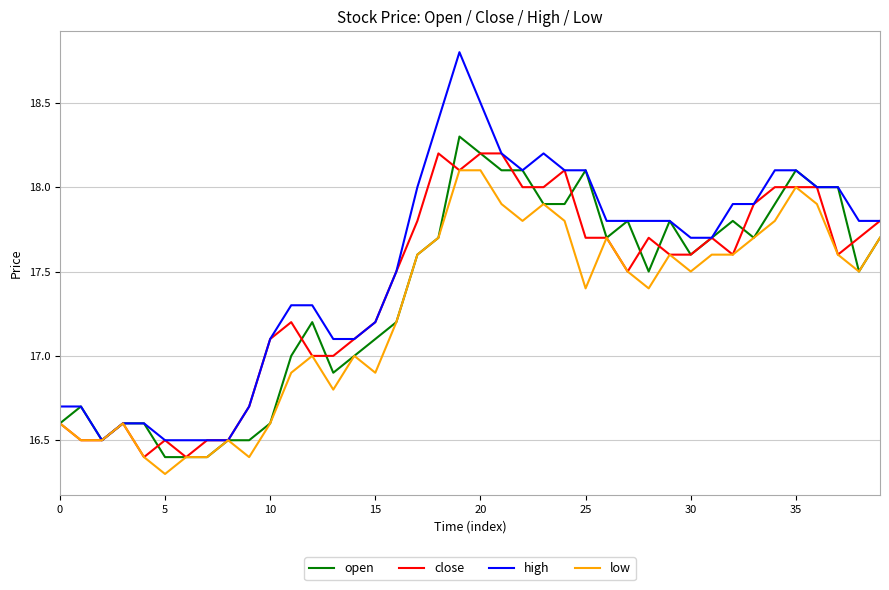

What is the highest value of the low series?

18.1